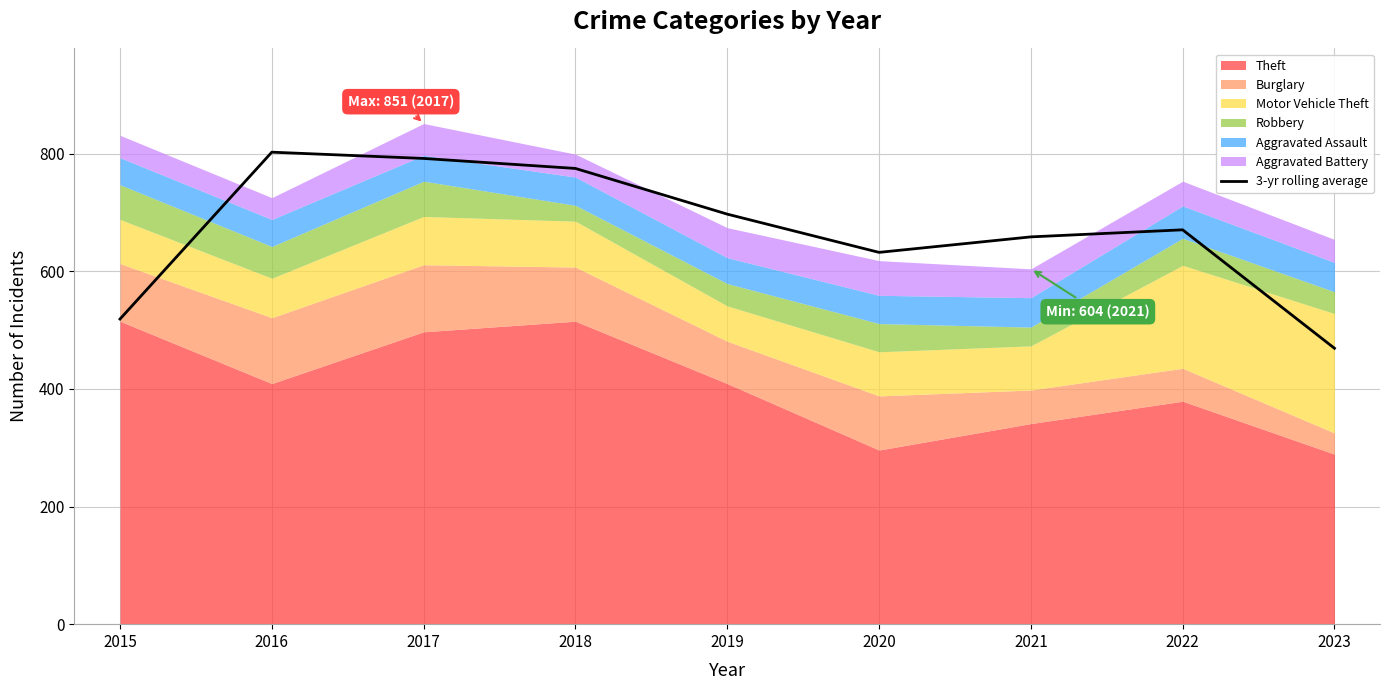

What is the difference between the maximum and minimum values?

333.3